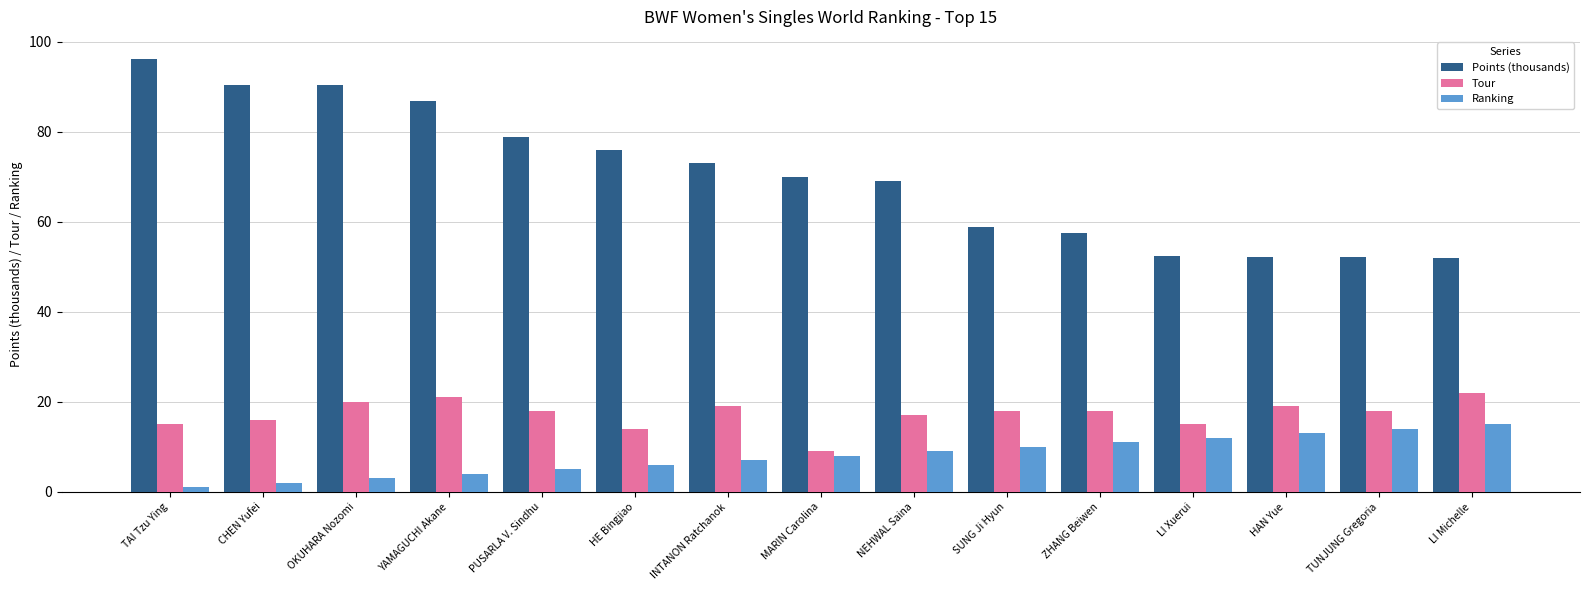

What is the spread (max minus min) of values at TUNJUNG Gregoria?

38.1